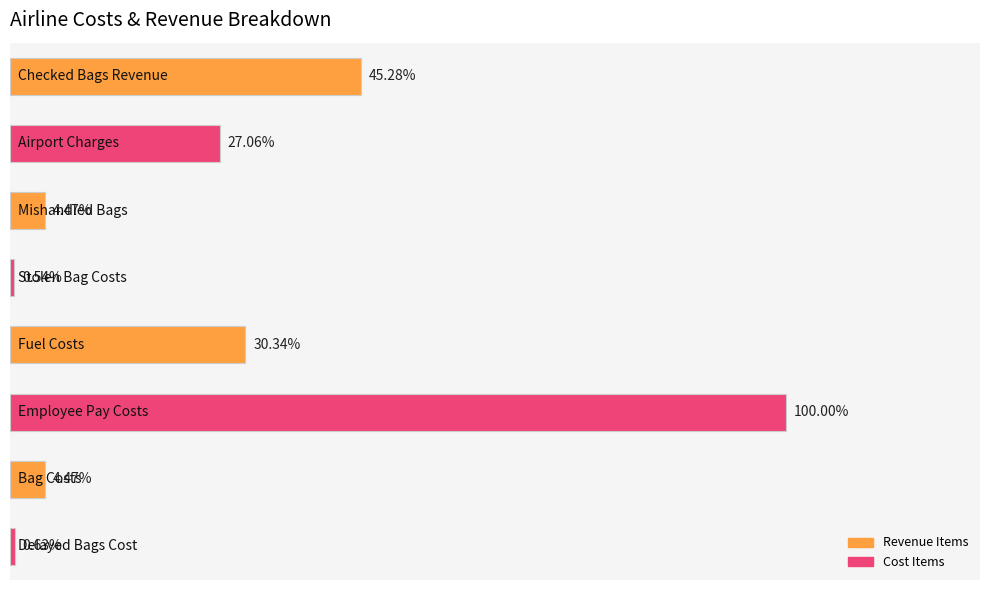

Are the bars horizontal?

Yes